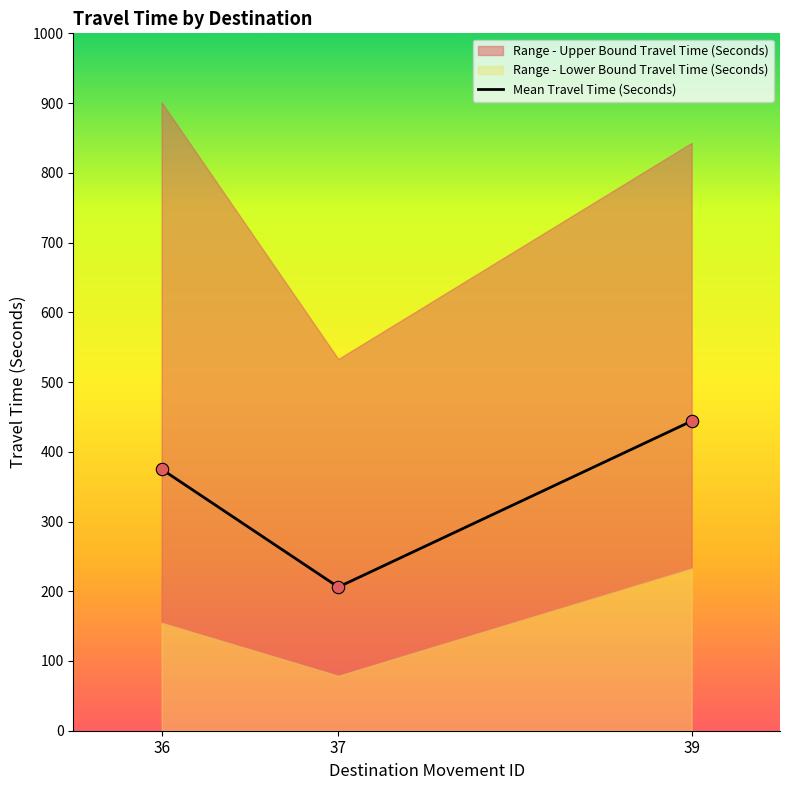

Which series has the largest Y range (max minus min)?

Range - Upper Bound Travel Time (Seconds)